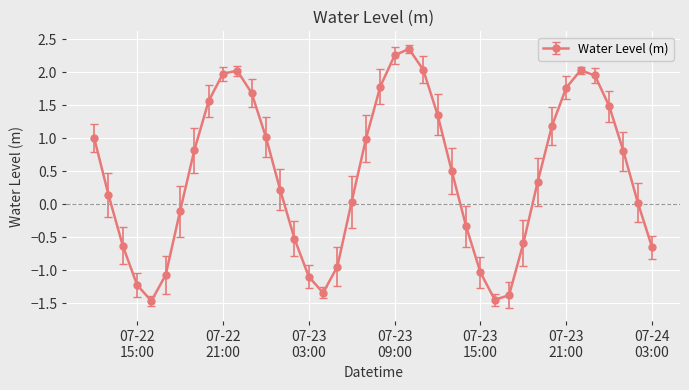

What is the difference between the maximum and second lowest values?

3.8